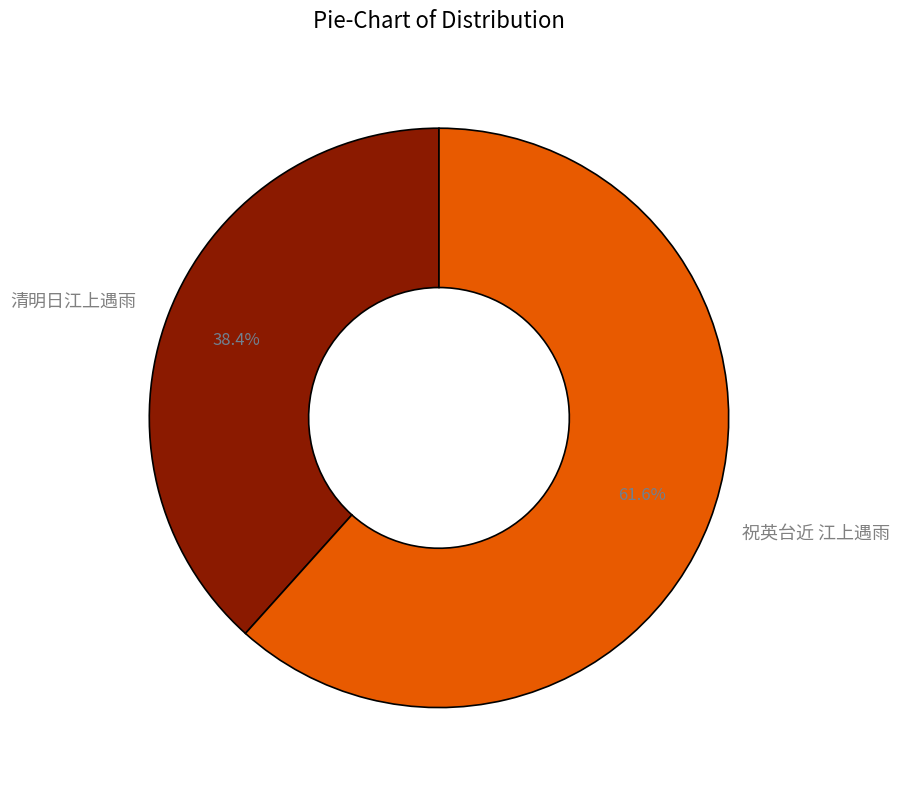

Which category has the biggest portion of the pie?

祝英台近 江上遇雨